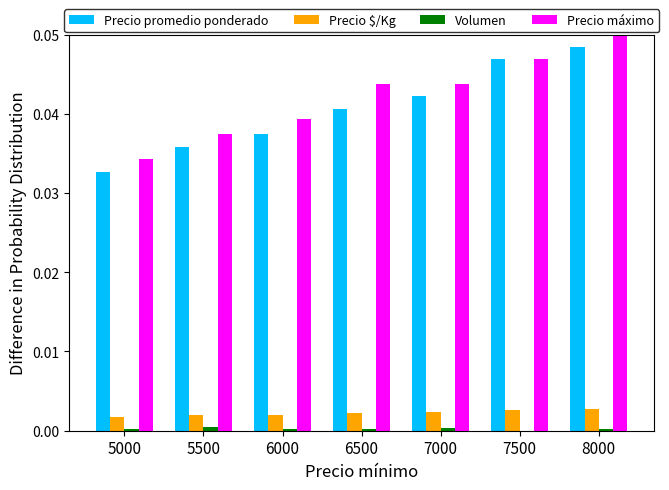

The Precio máximo series shows 0.0 at 7500. True or false?

True